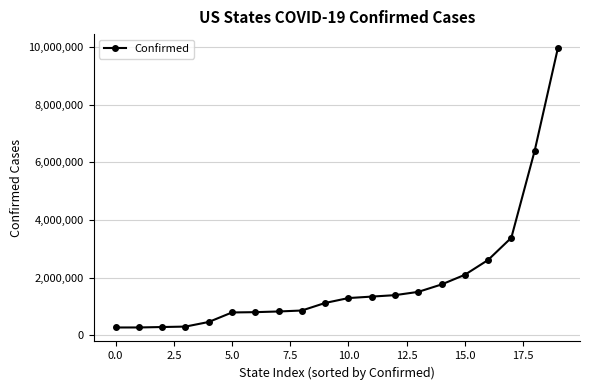

Count the number of data series in this chart.

1